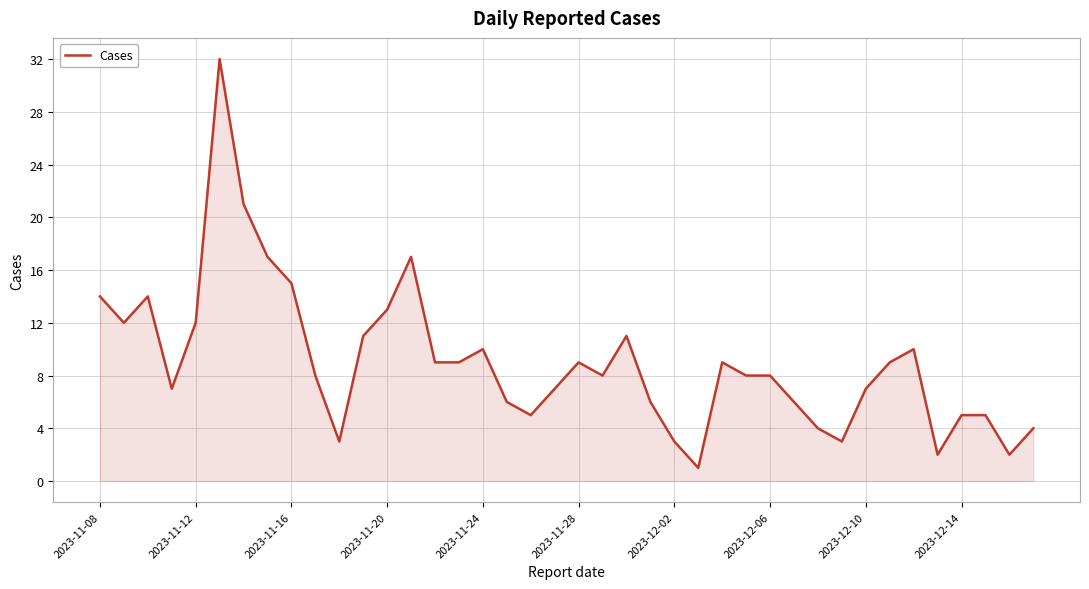

What is the greatest value displayed?

32